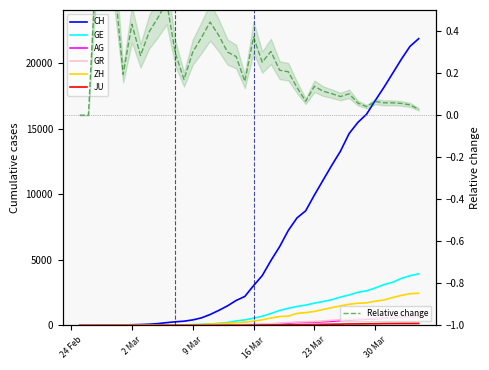

What is the label of the 24th point from the left?

2020-03-19